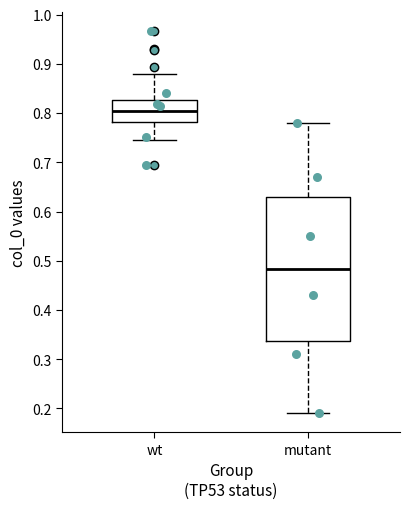

Reading left to right, transcribe this box plot: for each box, give where its median line is, the range the box spans, and where its two whiskers end, as read against the y-axis. The values are not printed on the chart, so give them approximately, as read against the axis.

wt: median 0.80, box 0.78 to 0.83, whiskers 0.75 to 0.88
mutant: median 0.48, box 0.34 to 0.63, whiskers 0.19 to 0.78